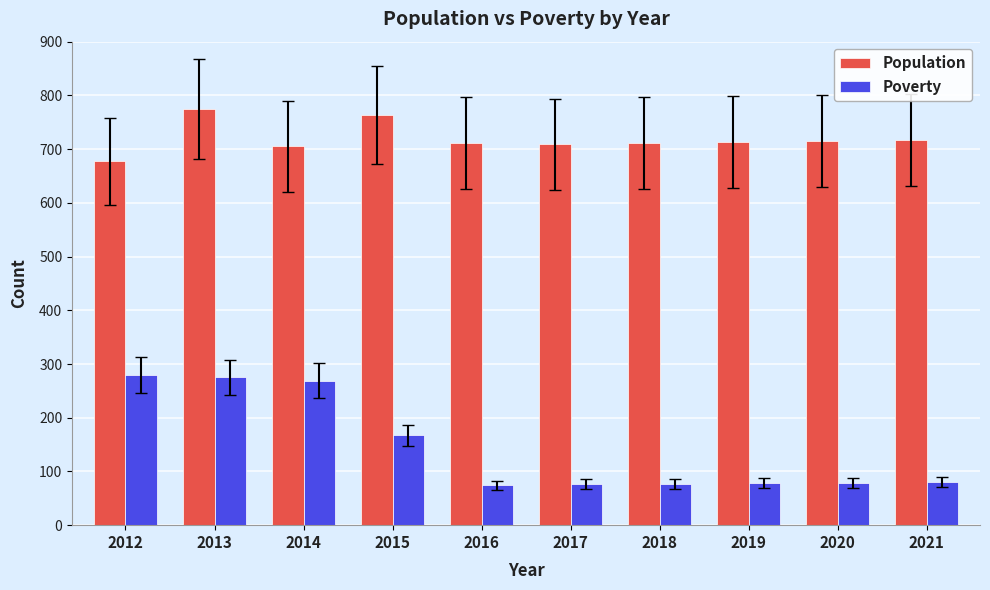

List the series in order of their overall mean, lowest first.

Poverty, Population